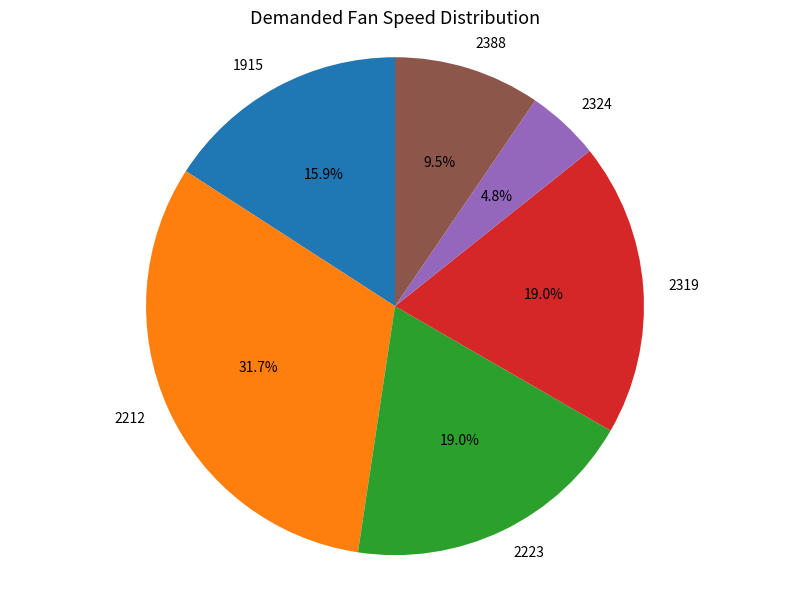

Does 1915 represent more than half of the total?

No